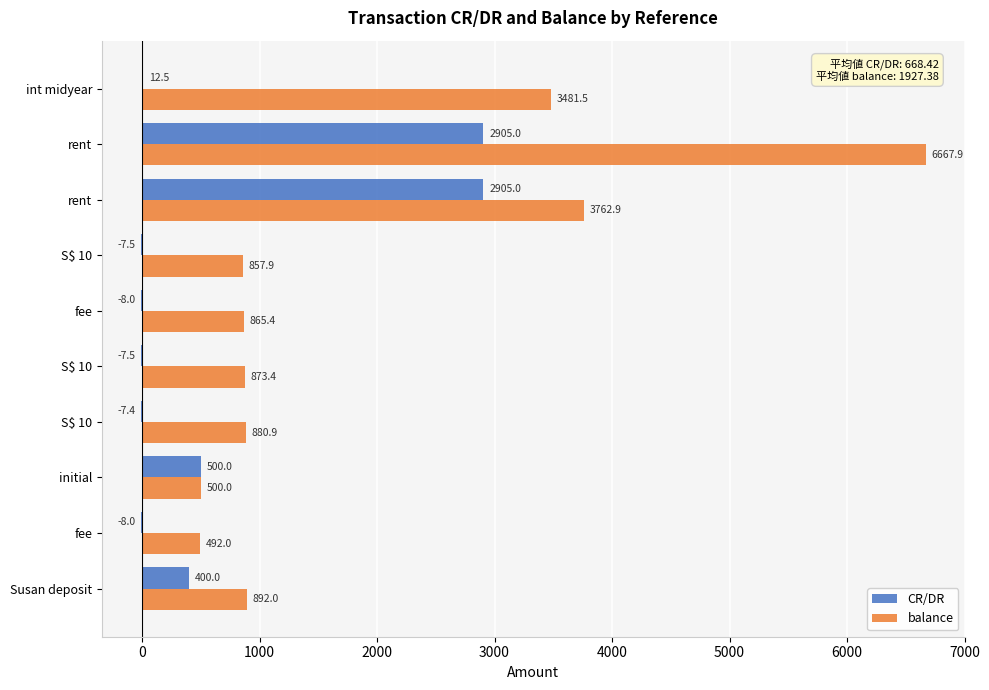

How many values in CR/DR are above zero?

5